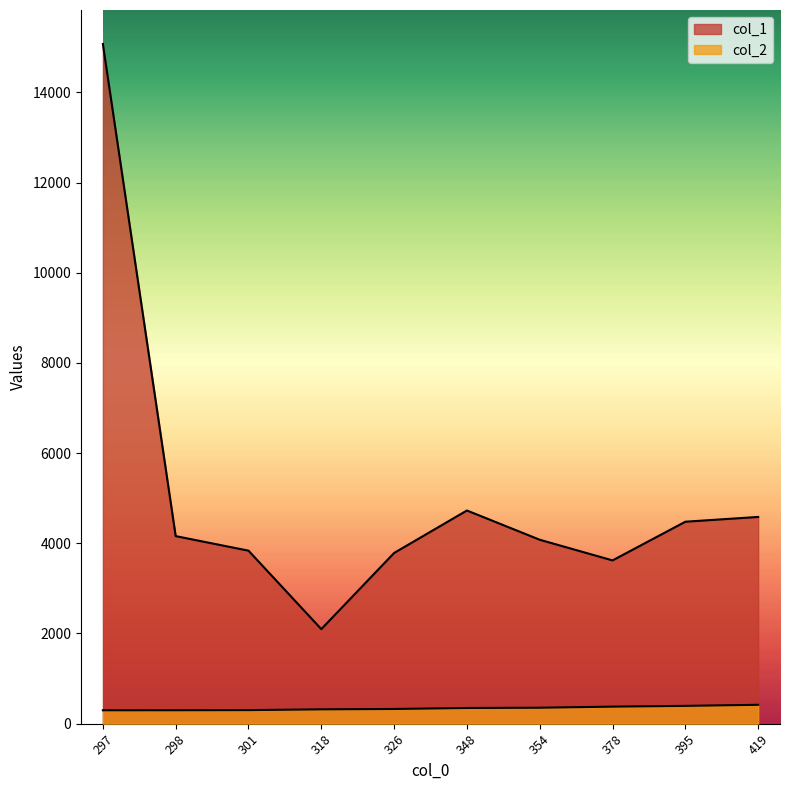

At which category does col_2 reach its first local peak?

354